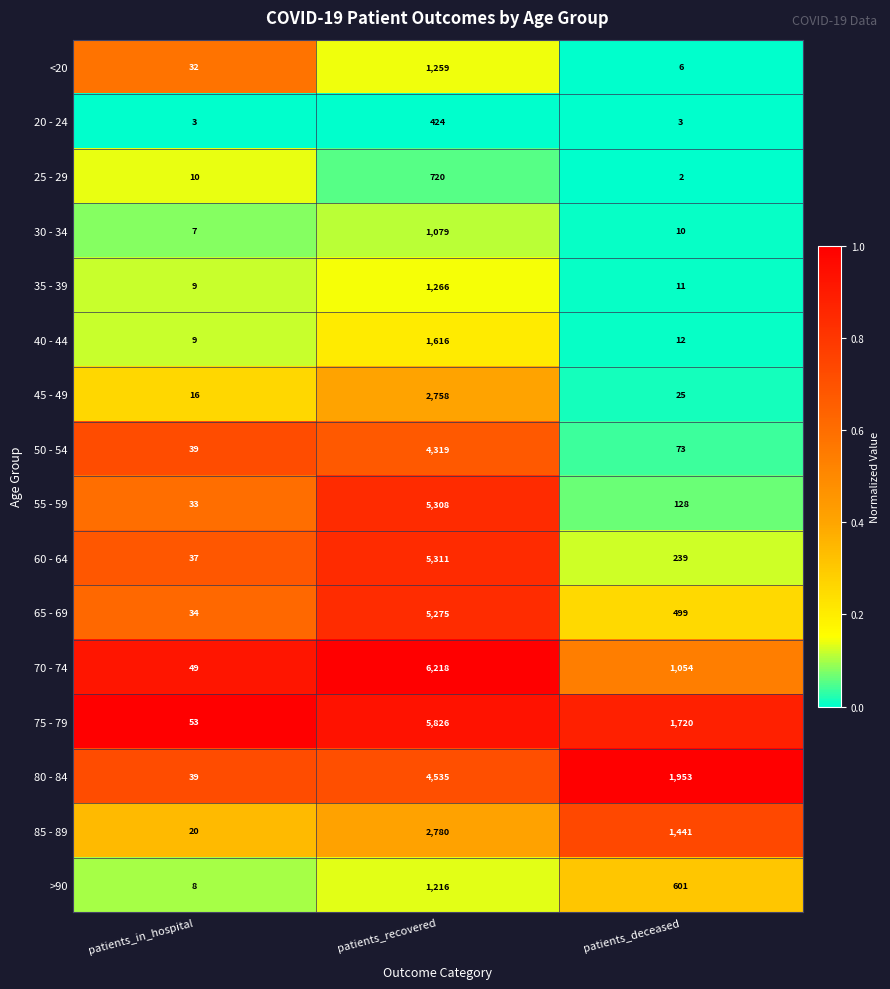

Which category has the lowest value across all series?

patients_deceased